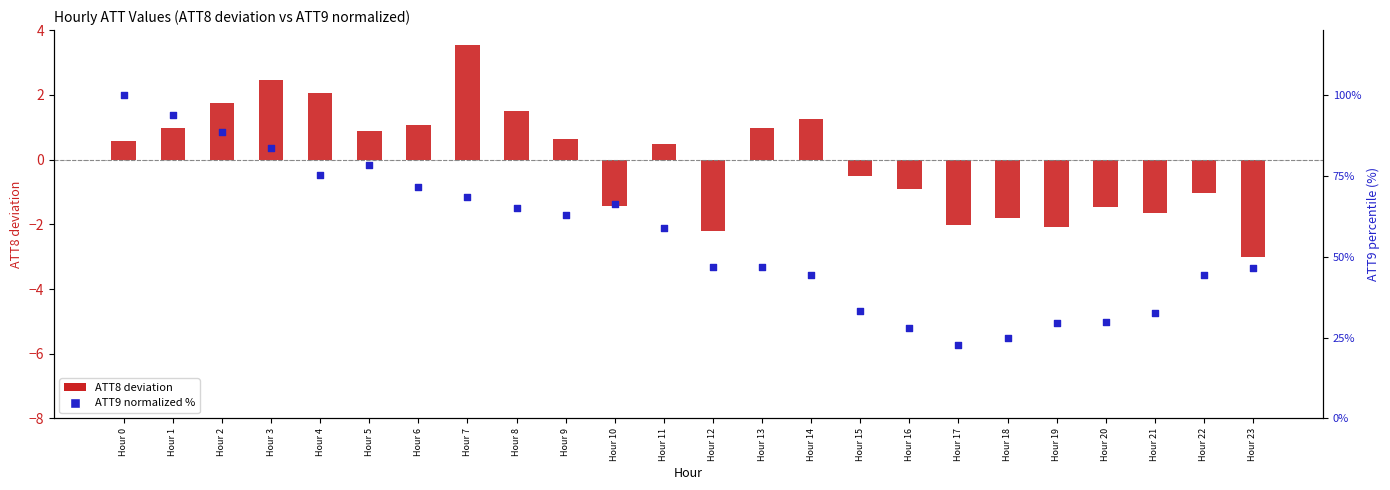

At which category is the sum across all series the highest?

Hour 0